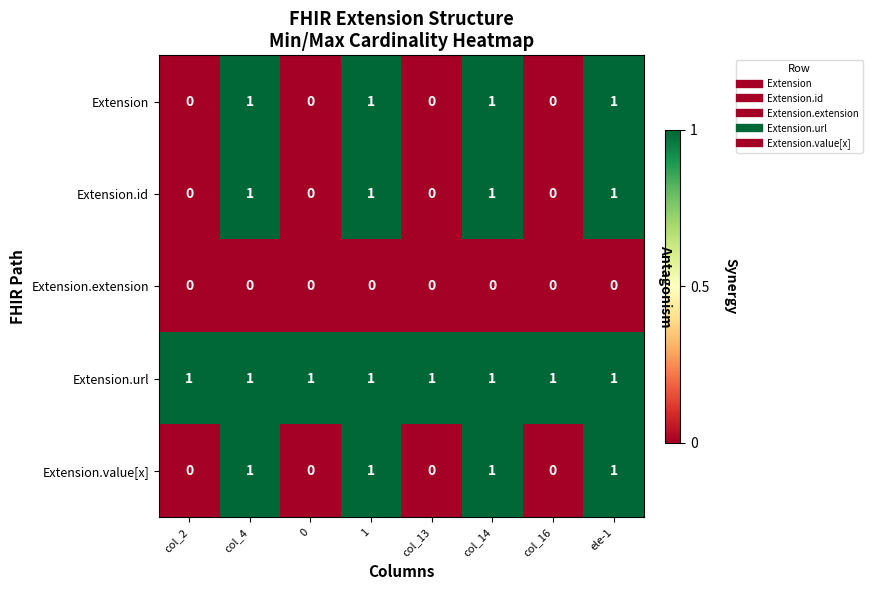

What is the total value across all series at ele-1?

4